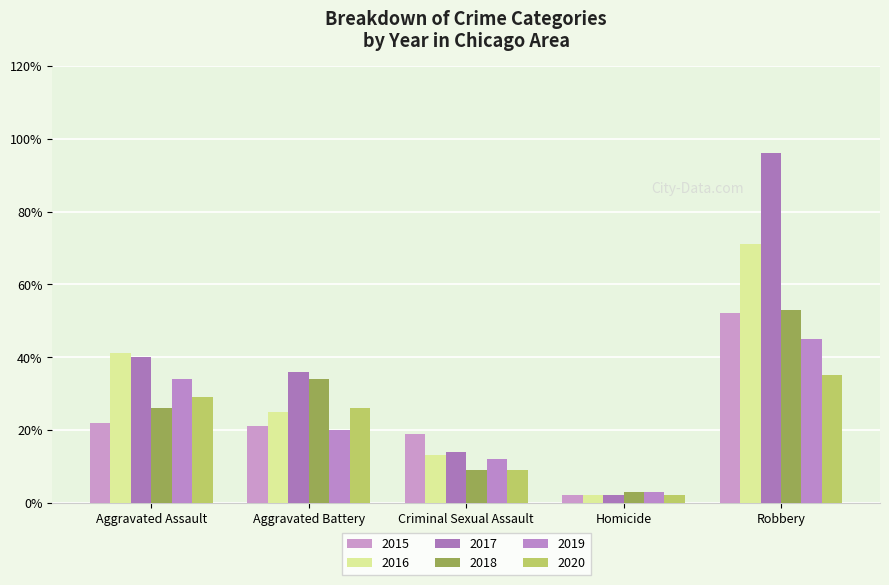

The 2018 series shows 34 at Aggravated Battery. True or false?

True